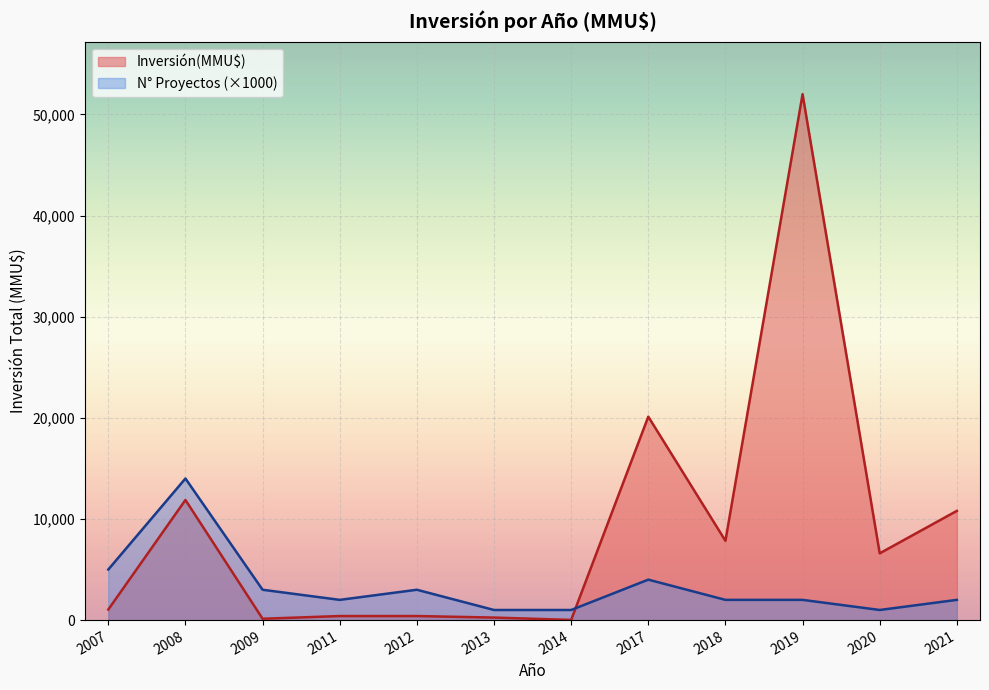

The Inversión(MMU$) series shows 11877 at 2008. True or false?

True